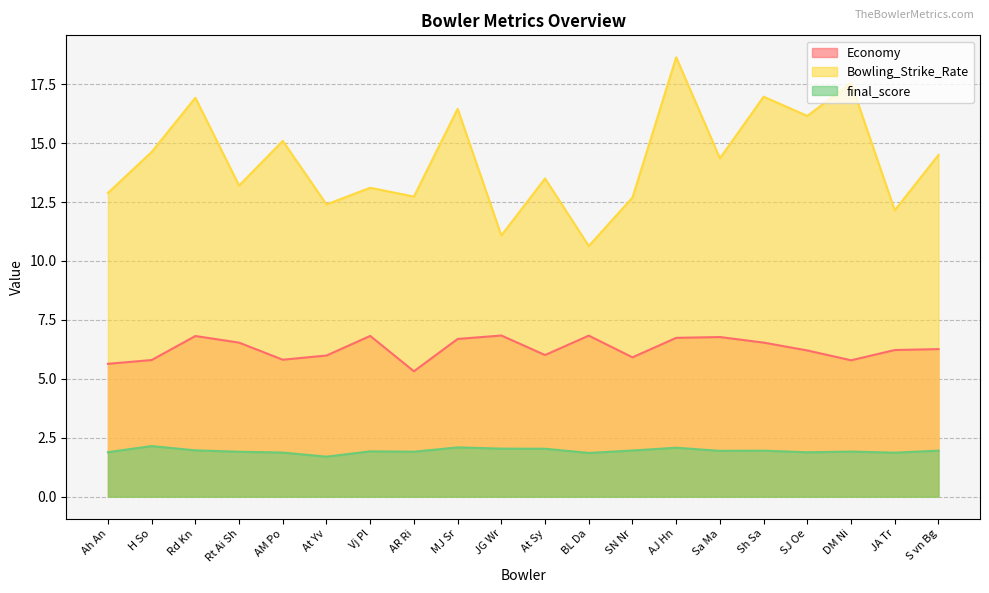

Does the chart have visible grid lines?

Yes